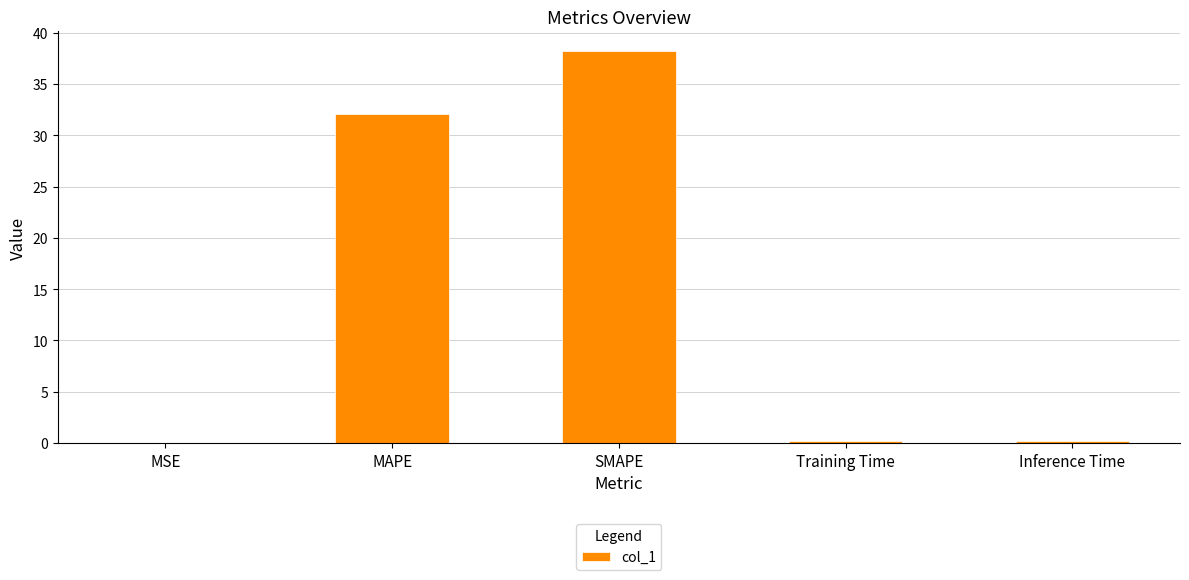

True or false: the data shows 0.0 at MSE.

True